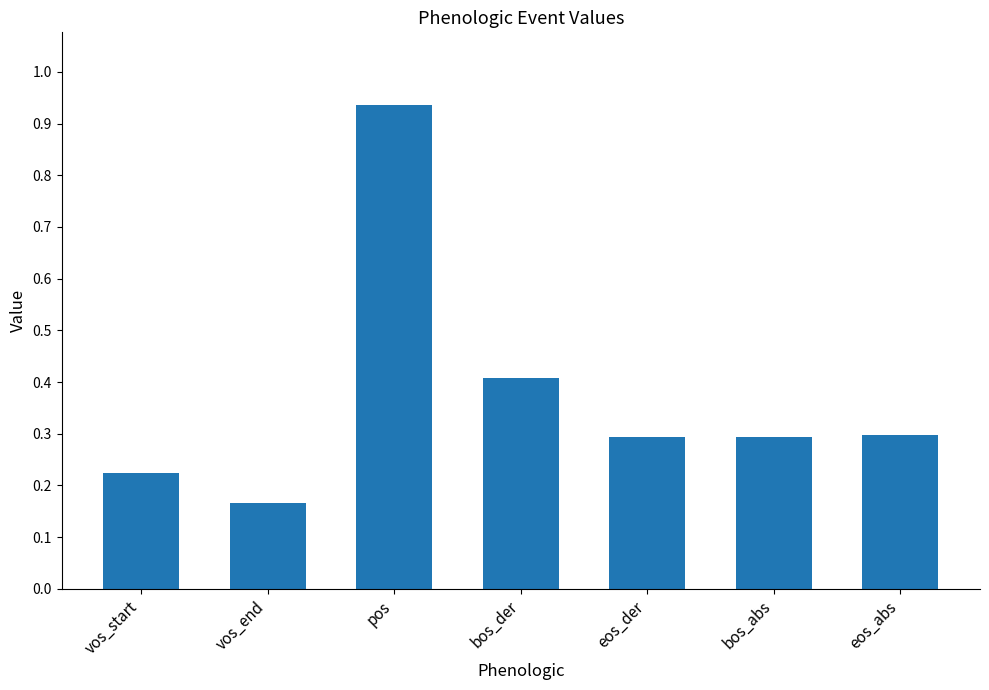

What is the sum of all values?

2.6